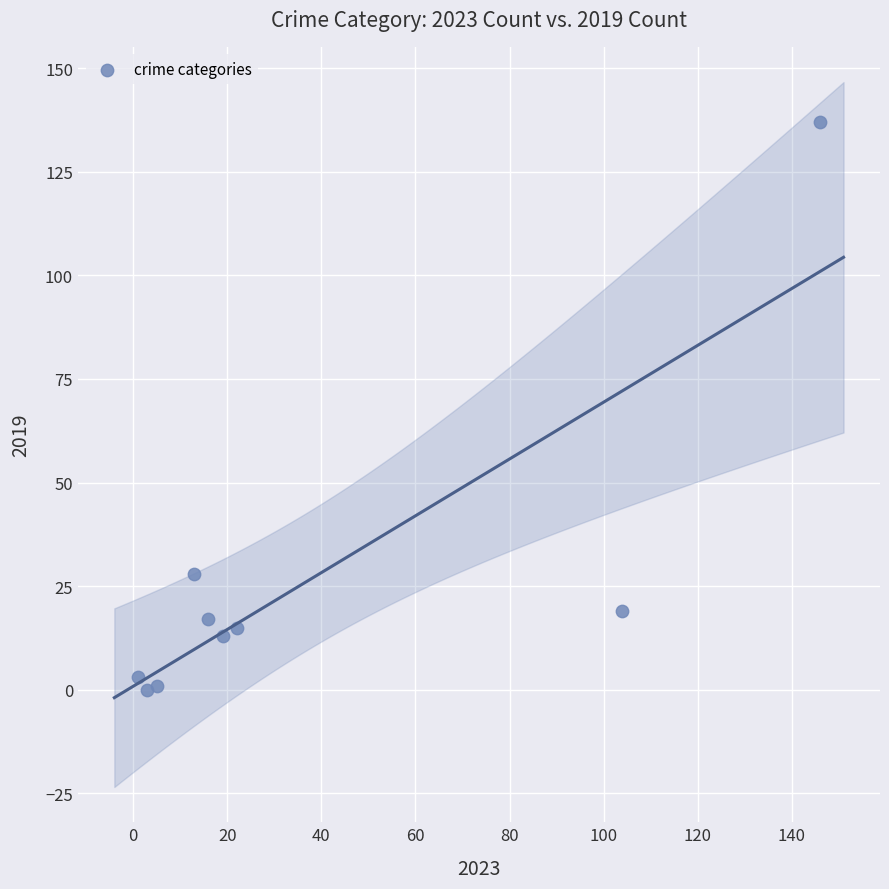

What Y value in the scatter plot is closest to 68?

28